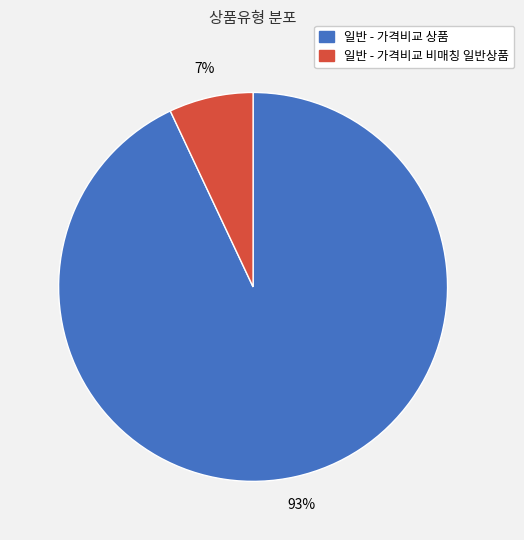

What is the majority slice?

일반 - 가격비교 상품